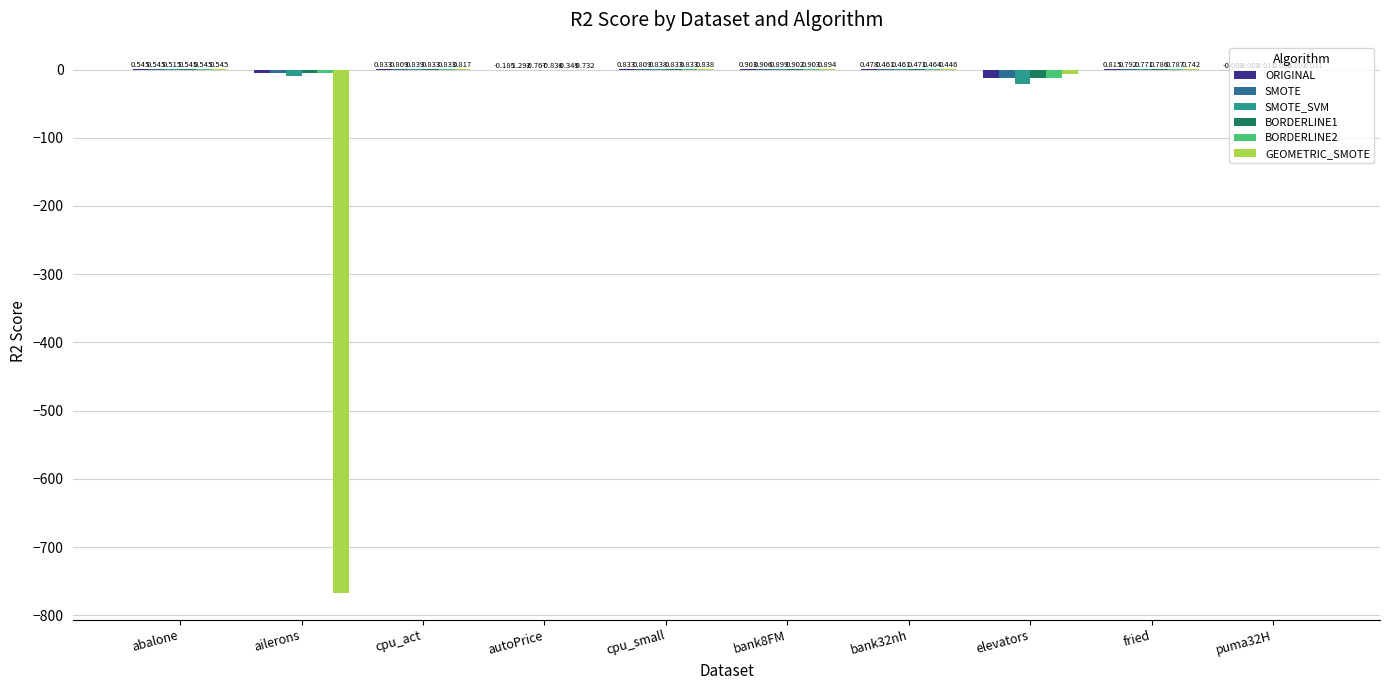

Between bank32nh and fried, which series saw the biggest shift?

ORIGINAL